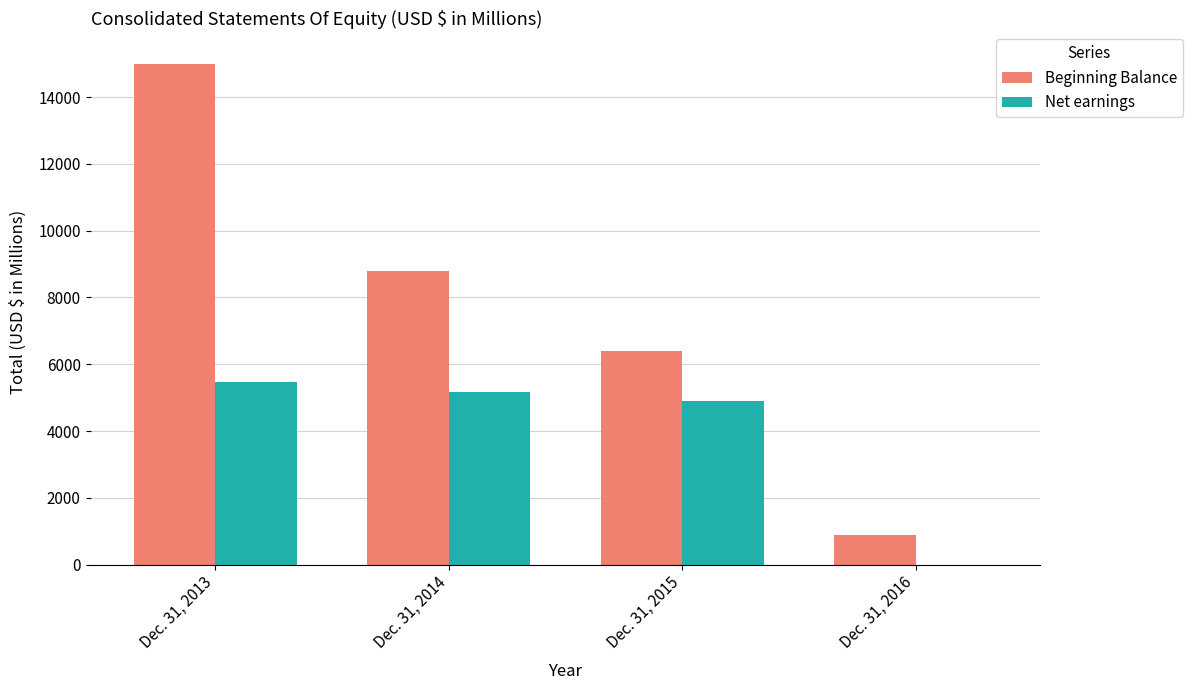

What is the highest value of the Beginning Balance series?

14997